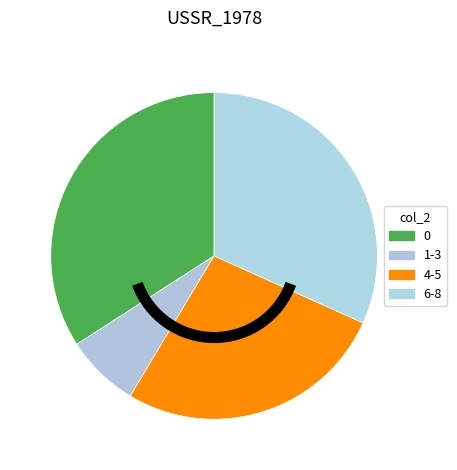

Is there a majority slice in this chart?

No